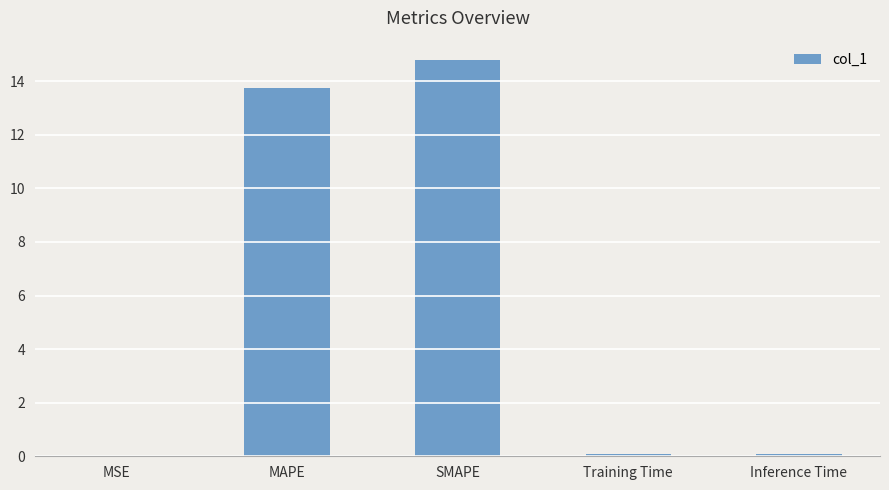

What is the difference between the values at SMAPE and MSE?

14.8